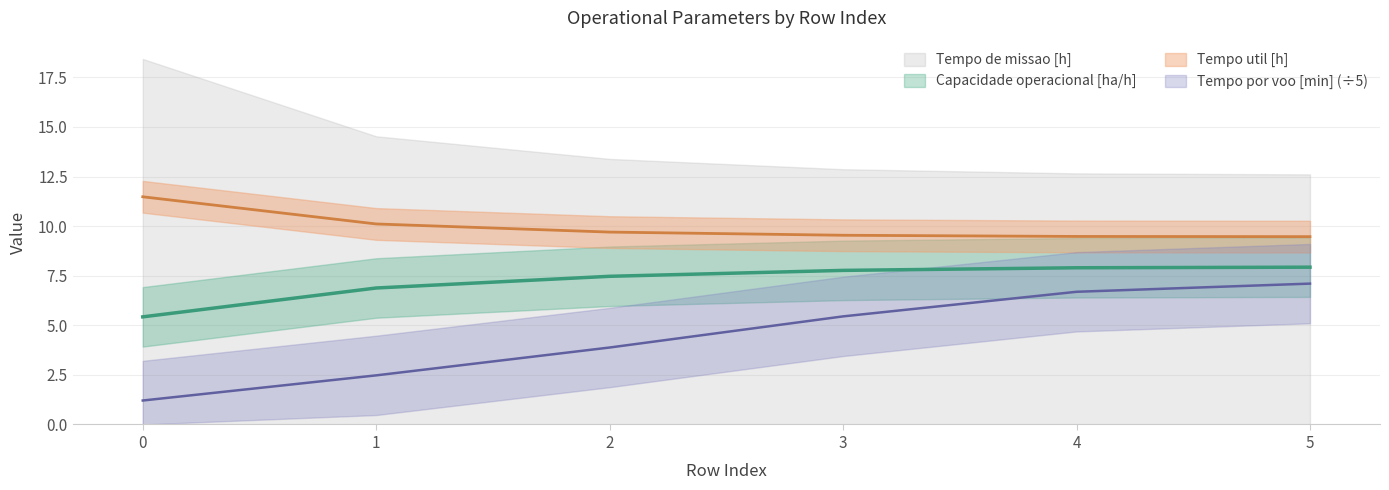

The Tempo por voo [min] series shows 7.1 at 5. True or false?

True